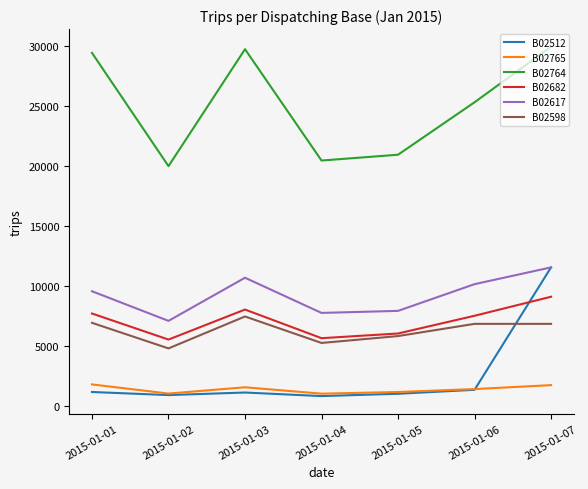

What is the average value of the B02682 series?

7057